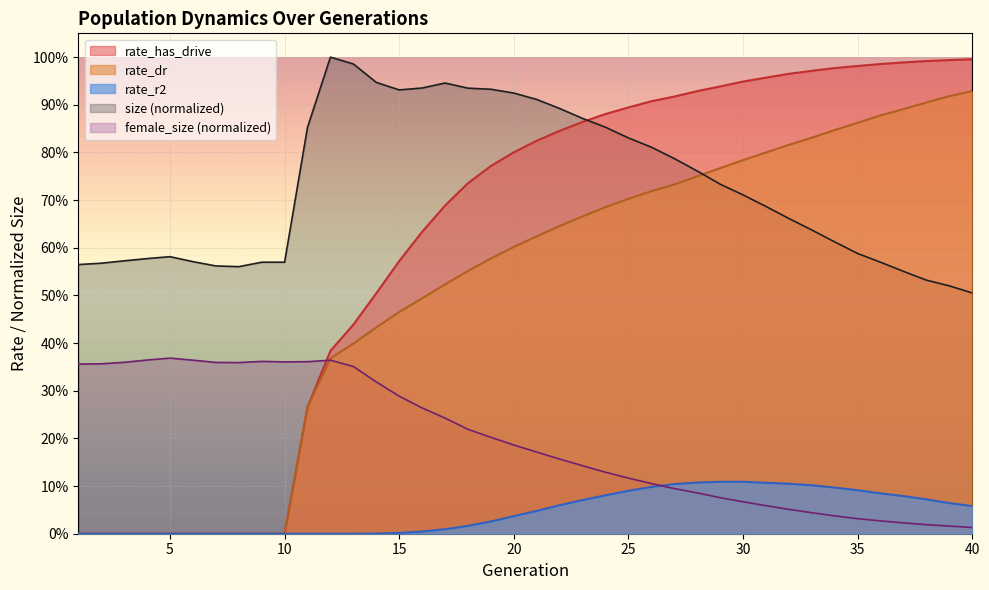

What is the difference between the maximum and minimum values in the size series?

0.5